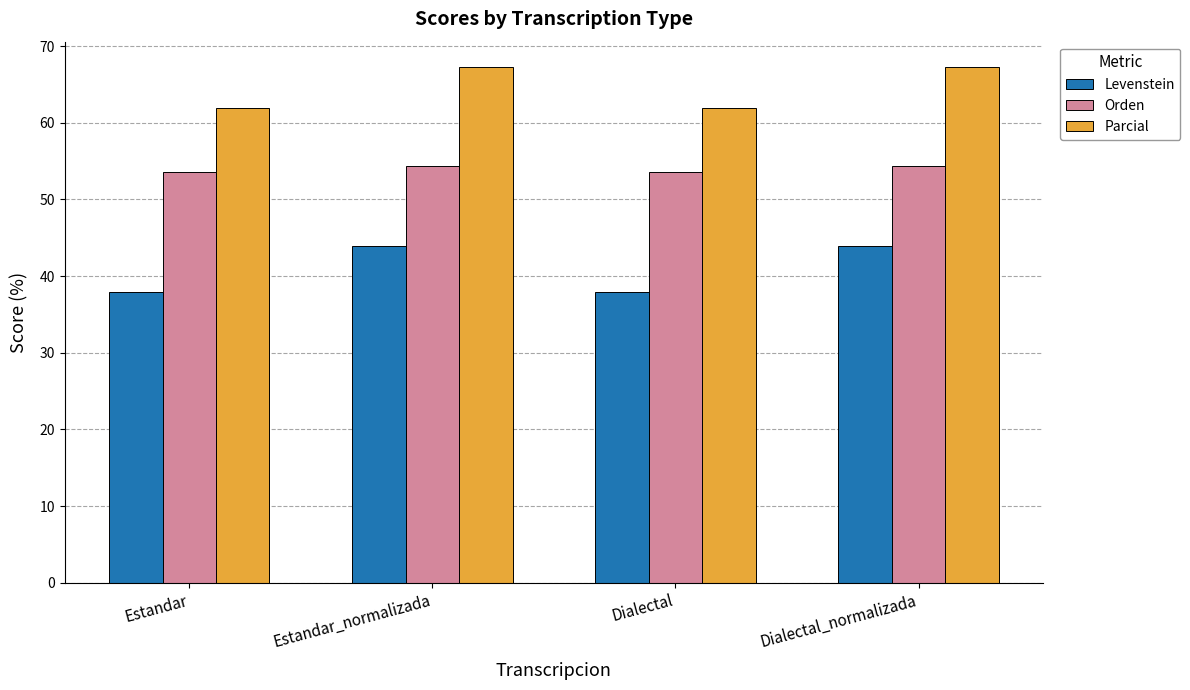

Reading right to left, list all the values displayed in this chart.

Levenstein: 43.9	38.0	43.9	38.0
Orden: 54.3	53.6	54.3	53.6
Parcial: 67.2	61.9	67.2	61.9